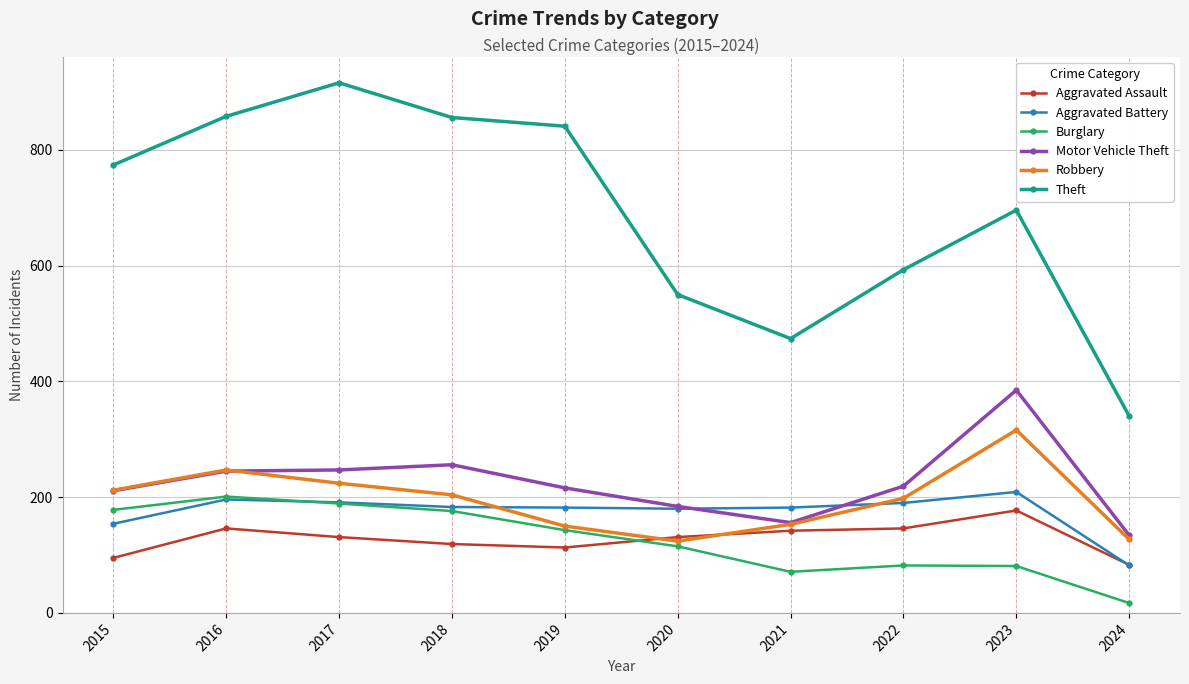

Does the chart display data point markers on the line(s)?

Yes